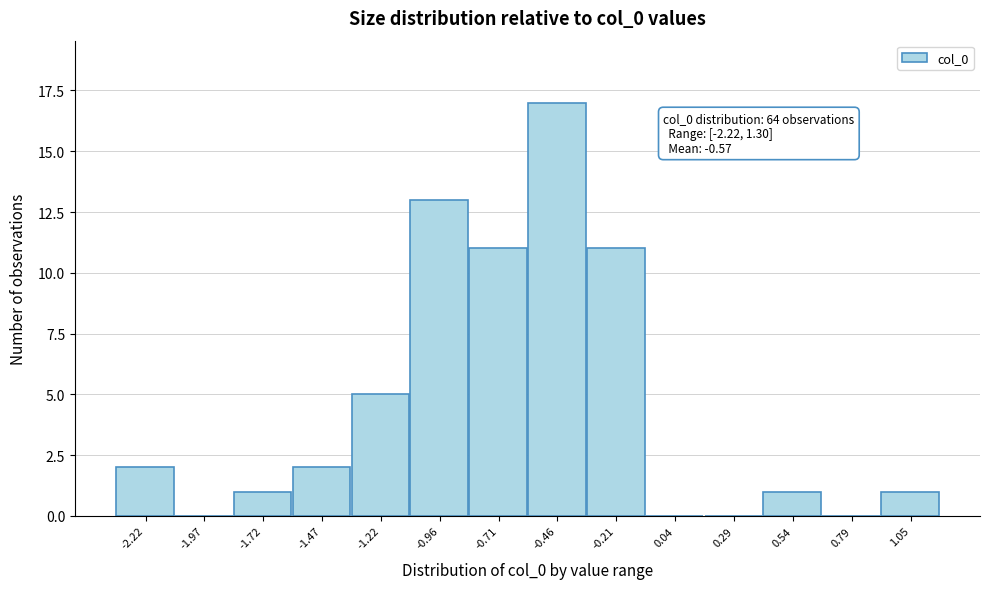

Reading right to left, what are all the values shown in this chart?

1.05=1	0.79=0	0.54=1	0.29=0	0.04=0	-0.21=11	-0.46=17	-0.71=11	-0.96=13	-1.22=5	-1.47=2	-1.72=1	-1.97=0	-2.22=2